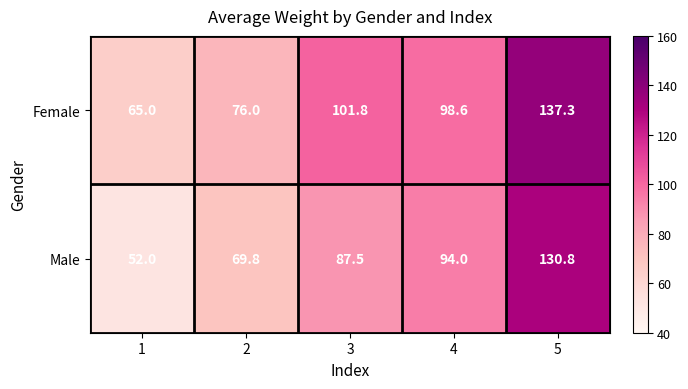

Is it true that Male equals 69.8 at 2?

True